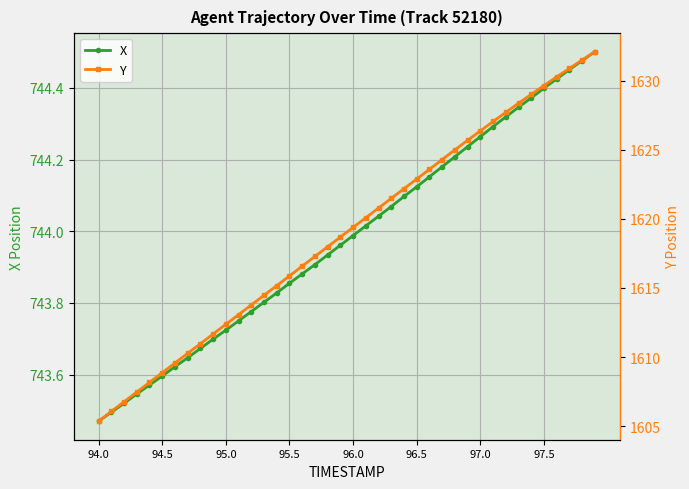

Which series has the widest spread of values?

Y